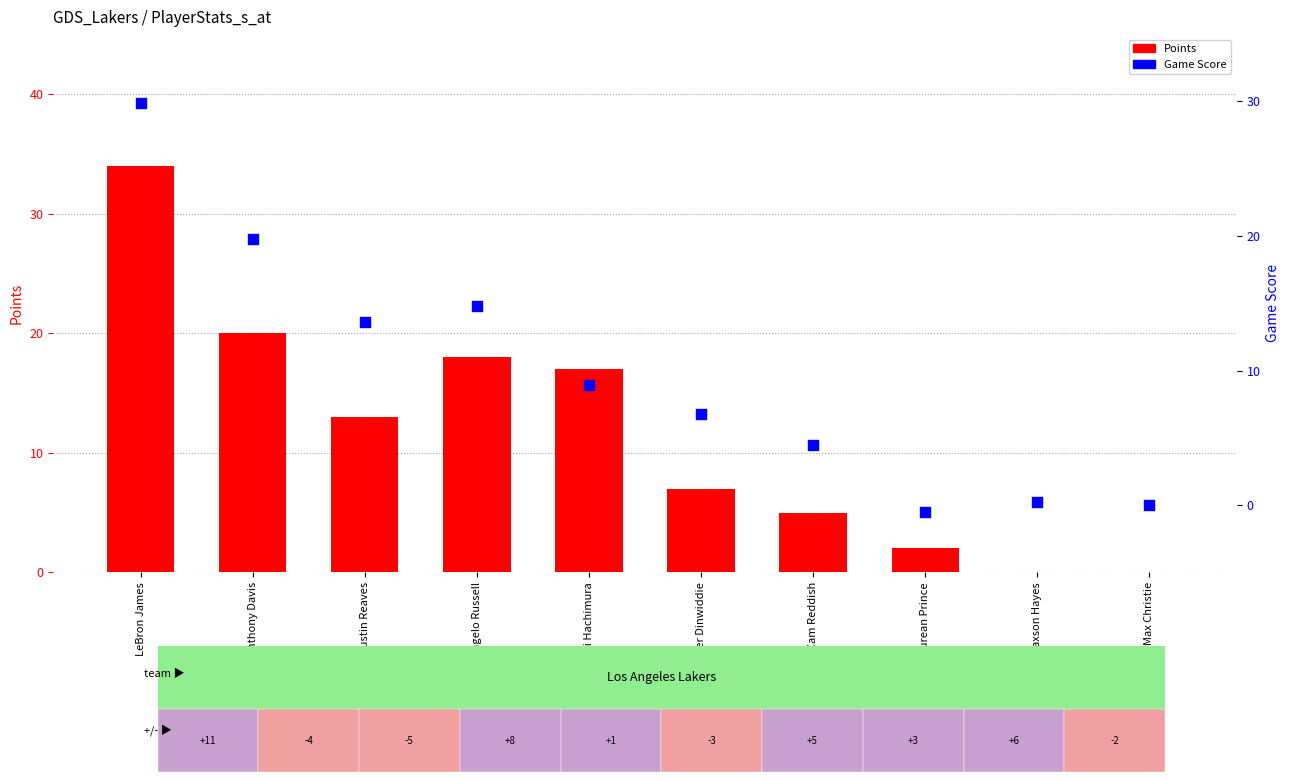

What is the total value across all series at Rui Hachimura?

25.9